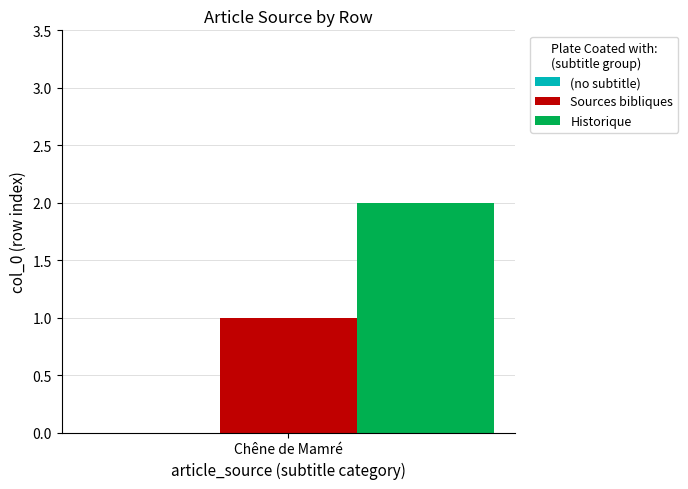

Which series has the widest spread of values?

Sources bibliques